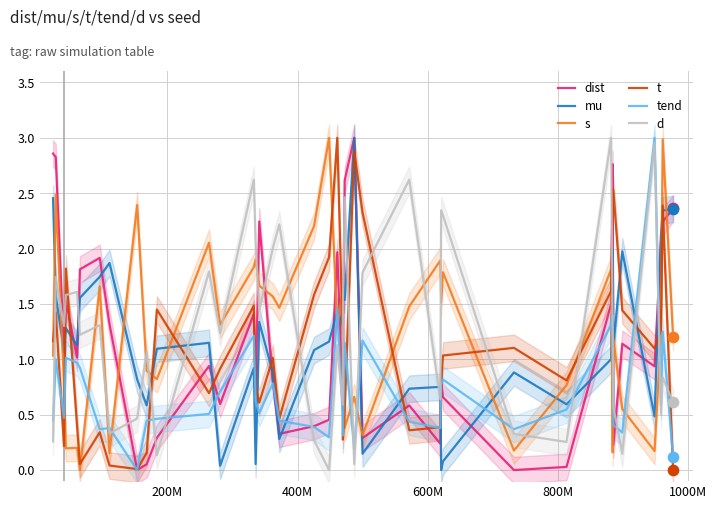

Which series reaches the minimum Y coordinate?

dist